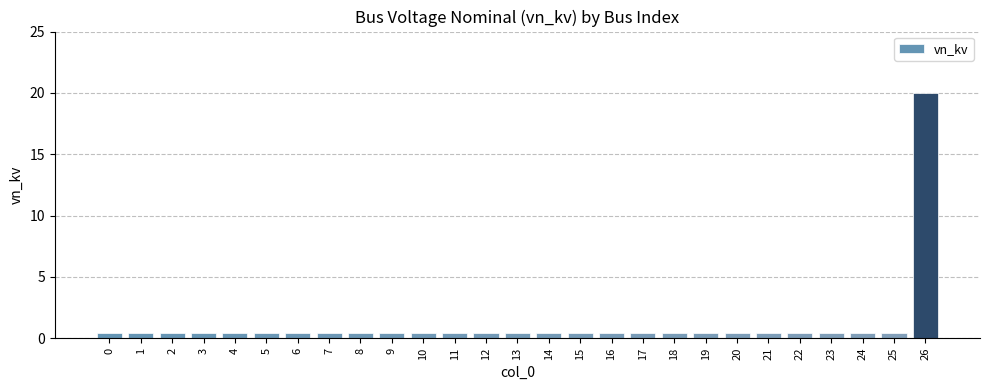

What is the sum of all values?

30.4